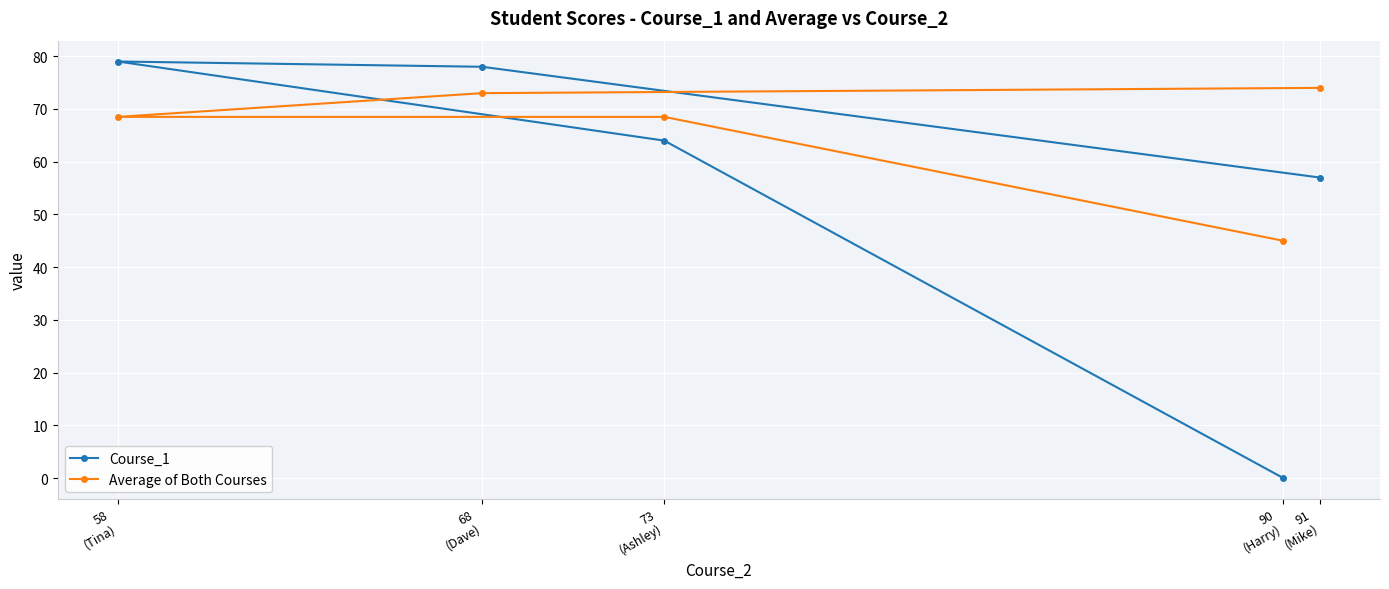

Reading left to right, list all the values displayed in this chart.

Course_1: 58
(Tina)=79.0	68
(Dave)=78.0	73
(Ashley)=64.0	90
(Harry)=0.0	91
(Mike)=57.0
Average of Both Courses: 58
(Tina)=68.5	68
(Dave)=73.0	73
(Ashley)=68.5	90
(Harry)=45.0	91
(Mike)=74.0